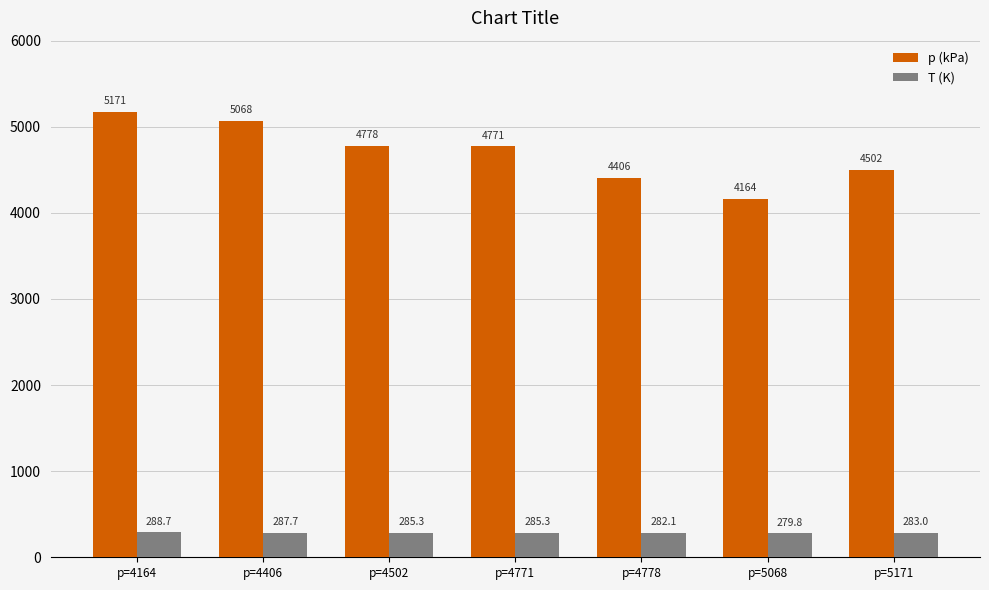

What is the highest value of the T (K) series?

288.7